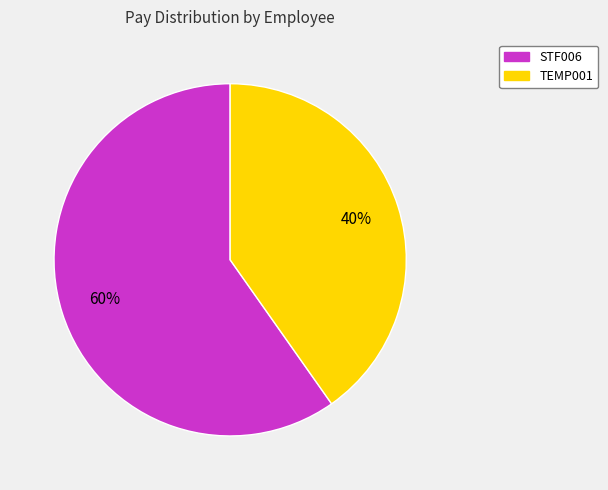

To the nearest percent, what percentage of the pie is STF006?

60%